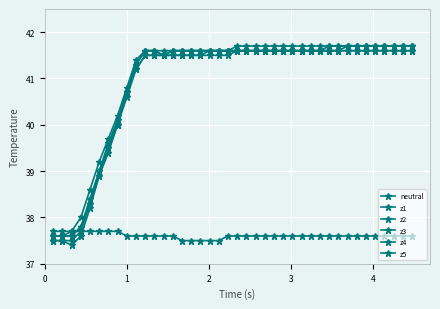

What is the smallest value displayed?

37.4